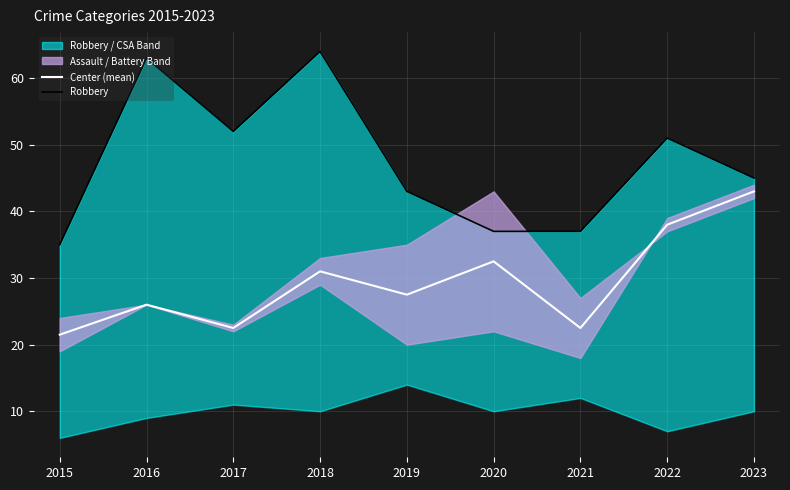

The value of Center (mean) at 2019 is 40.1. True or false?

False